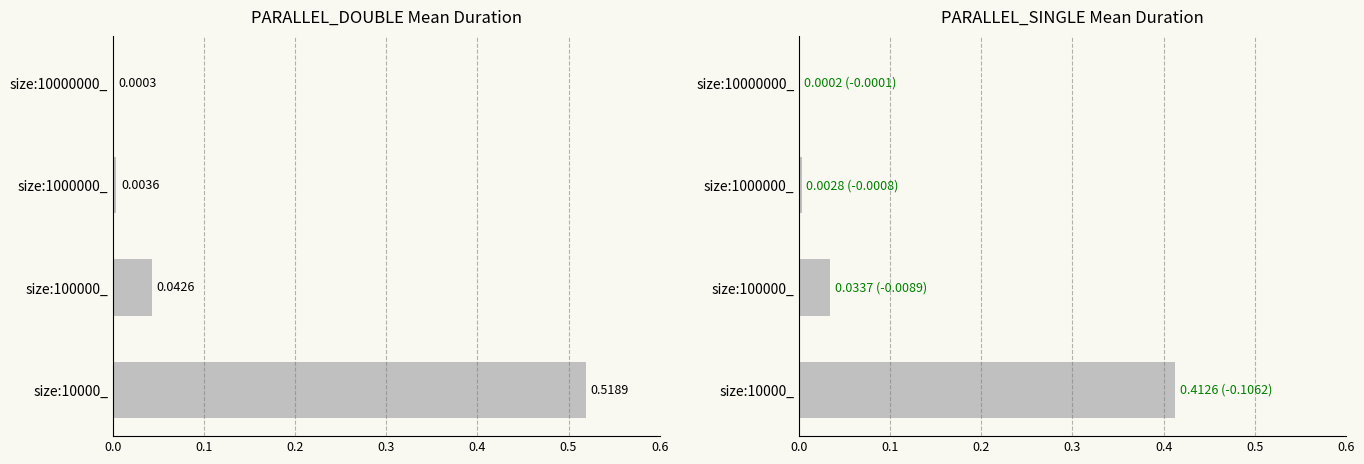

What is the value of the PARALLEL_SINGLE bar at the 4th from the left?

0.4